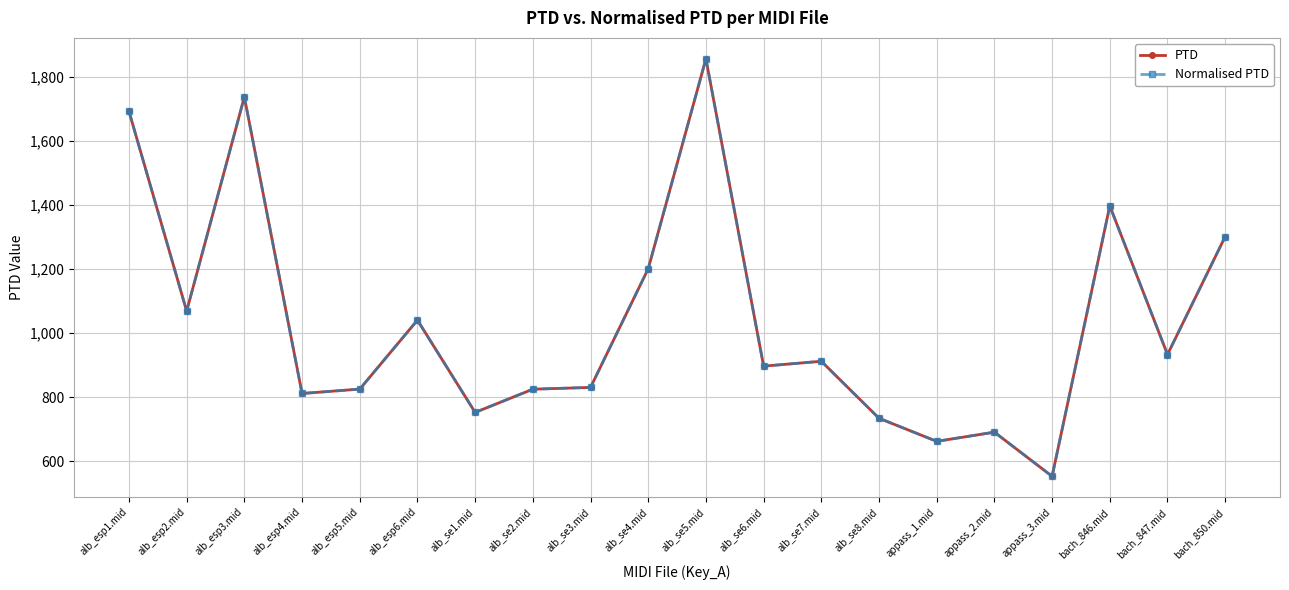

Does the chart have visible grid lines?

Yes